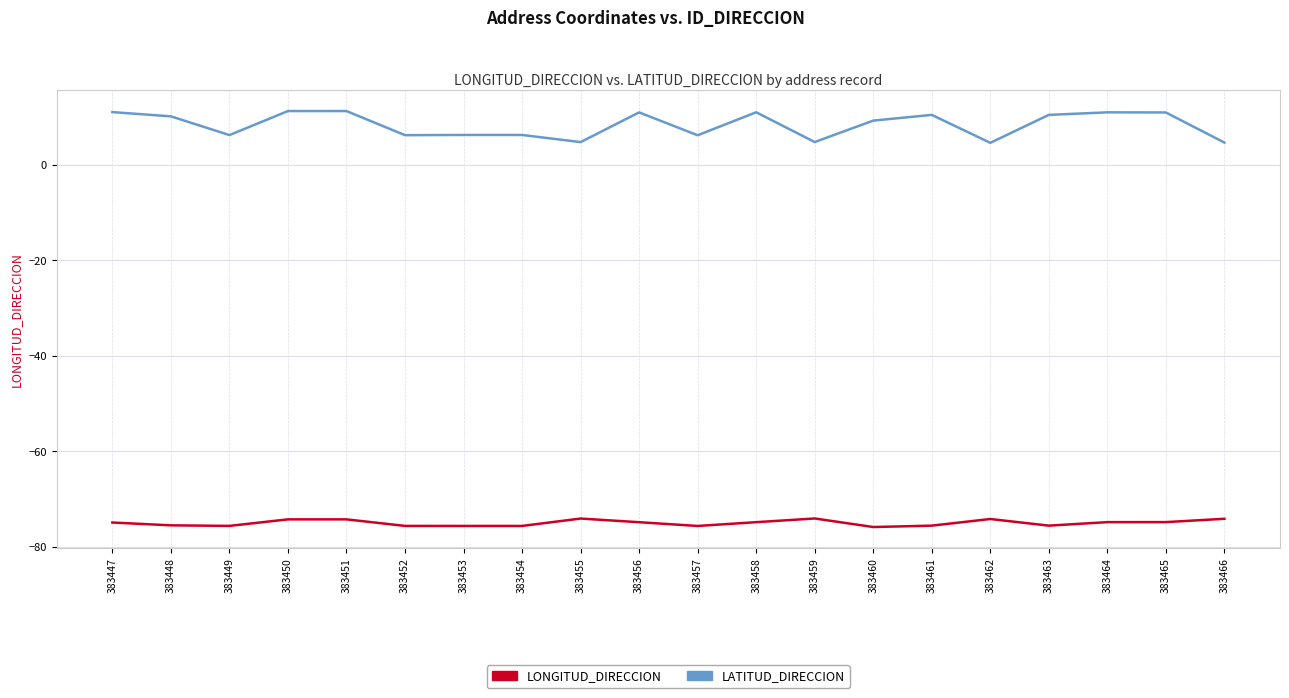

What is the difference between the maximum and minimum values in the LATITUD_DIRECCION series?

6.7